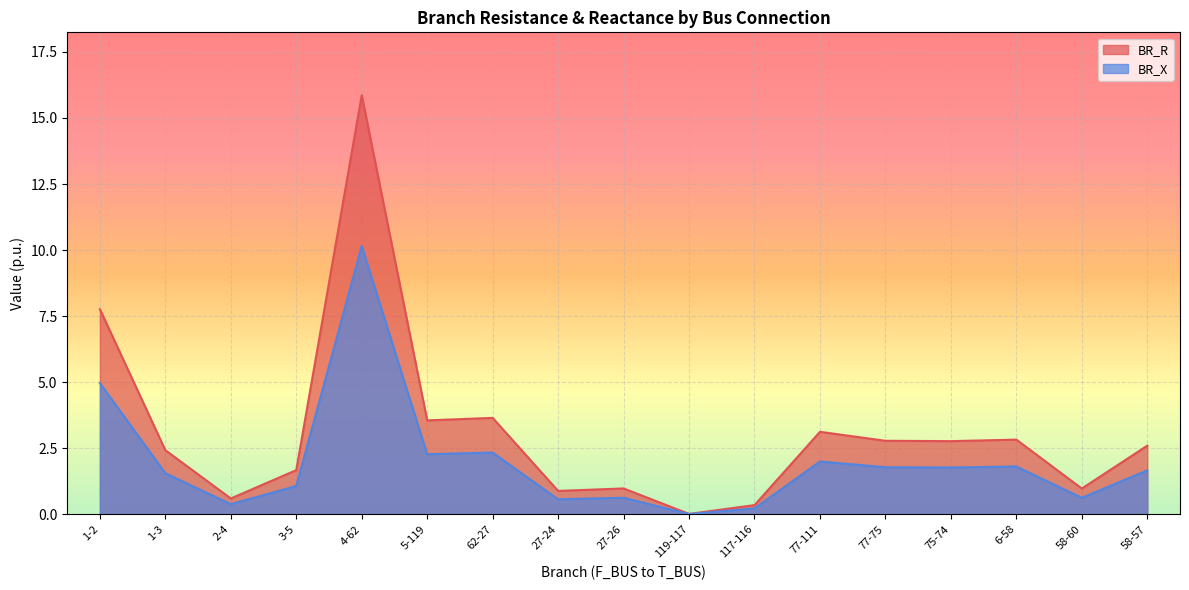

Reading left to right, extract all data points from this chart.

BR_R: 7.8	2.4	0.6	1.7	15.9	3.6	3.6	0.9	1.0	0.0	0.3	3.1	2.8	2.8	2.8	1.0	2.6
BR_X: 5.0	1.6	0.4	1.1	10.2	2.3	2.3	0.6	0.6	0.0	0.2	2.0	1.8	1.8	1.8	0.6	1.7